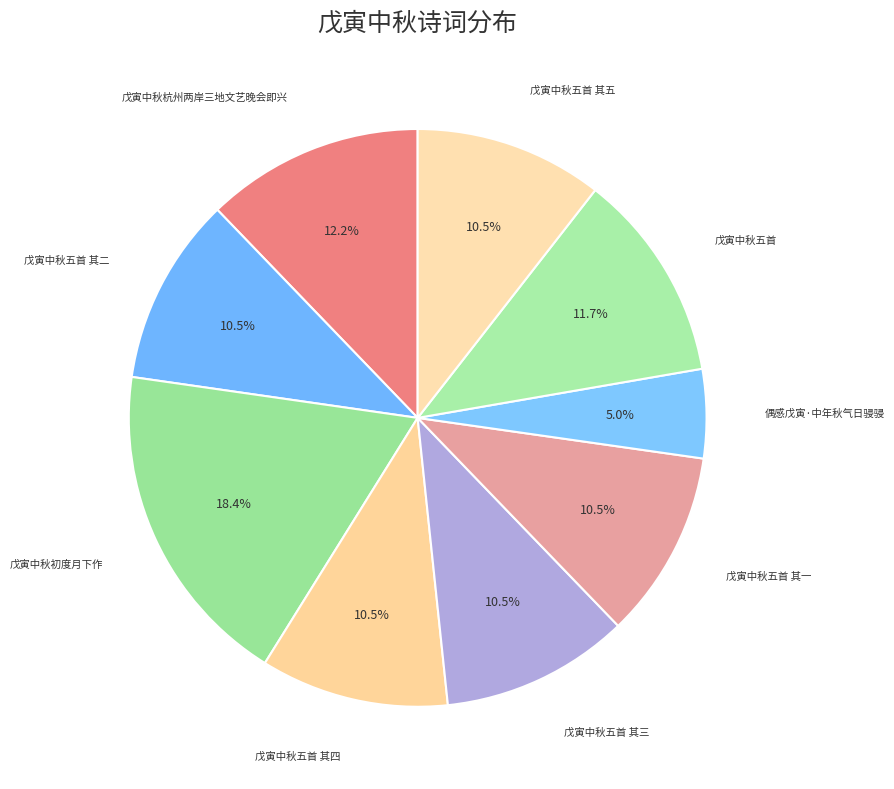

How many segments does this pie chart have?

9